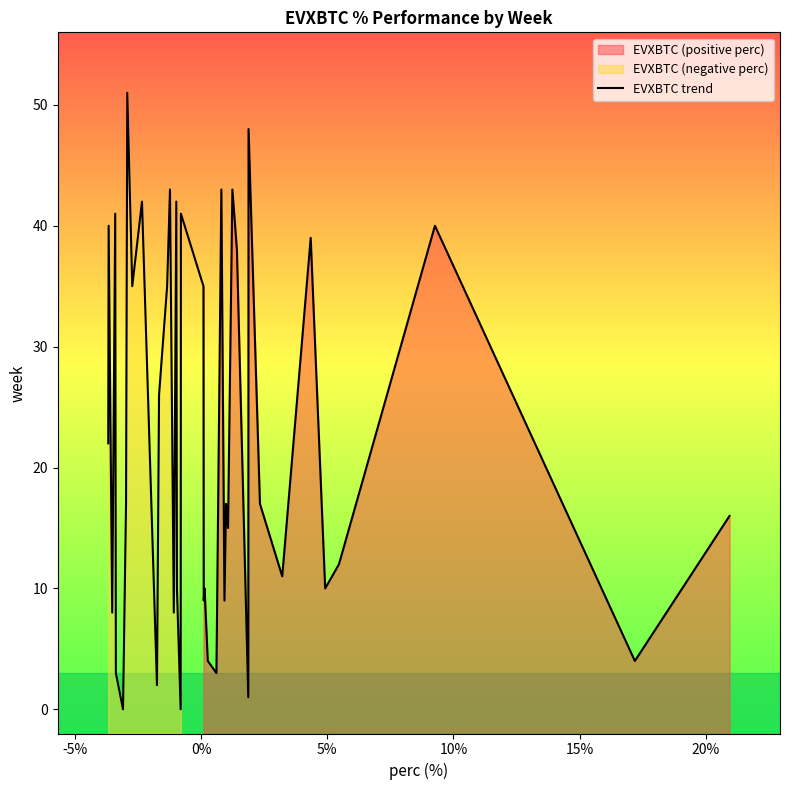

What is the maximum value for EVXBTC trend?

51